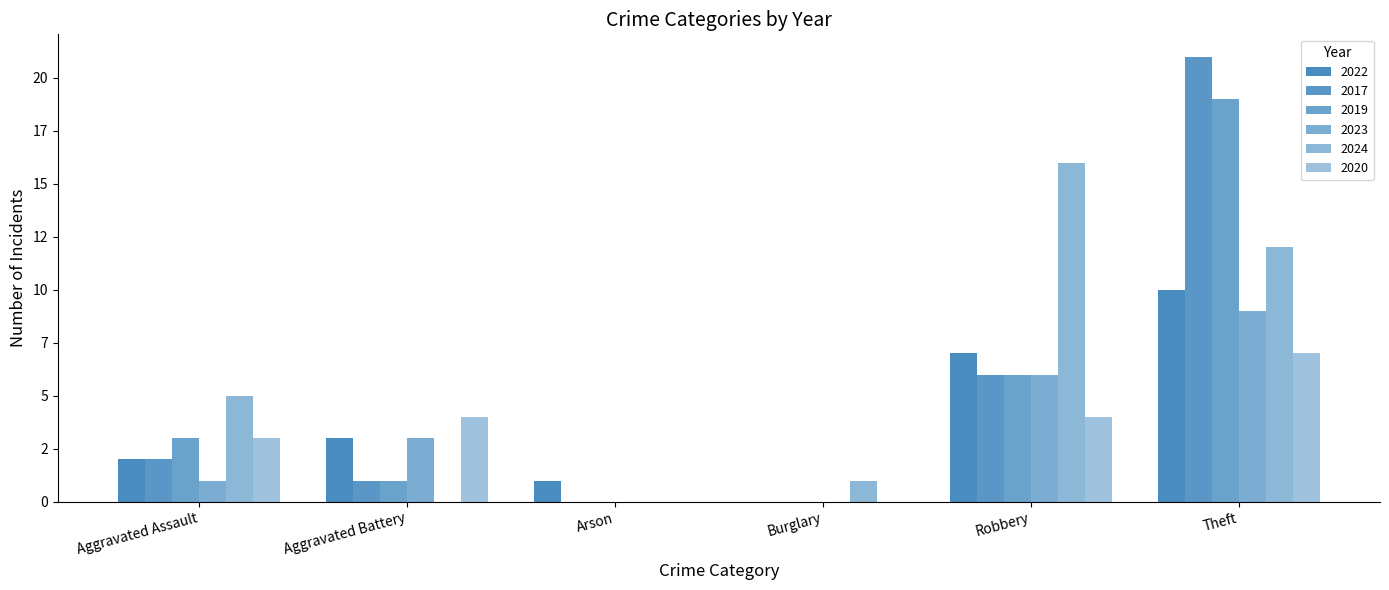

Are the bars grouped side by side (vs. stacked)?

Yes